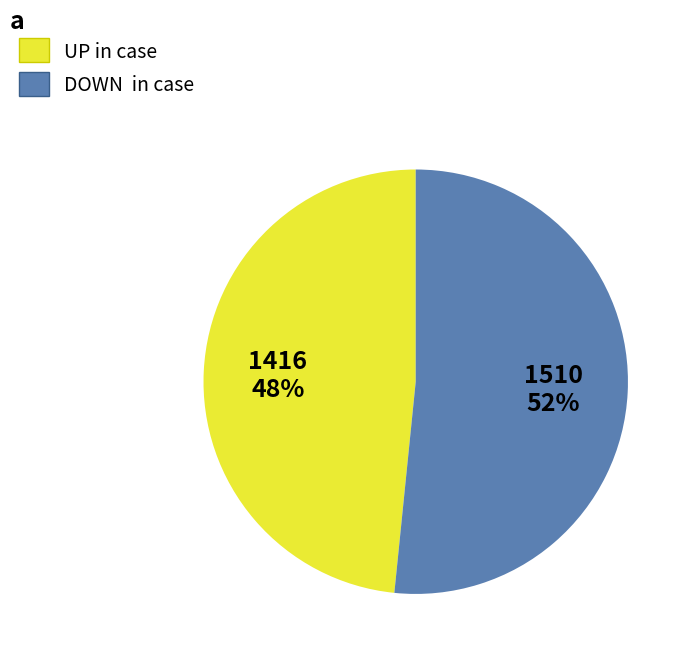

Is there any slice that represents more than half of the pie?

Yes